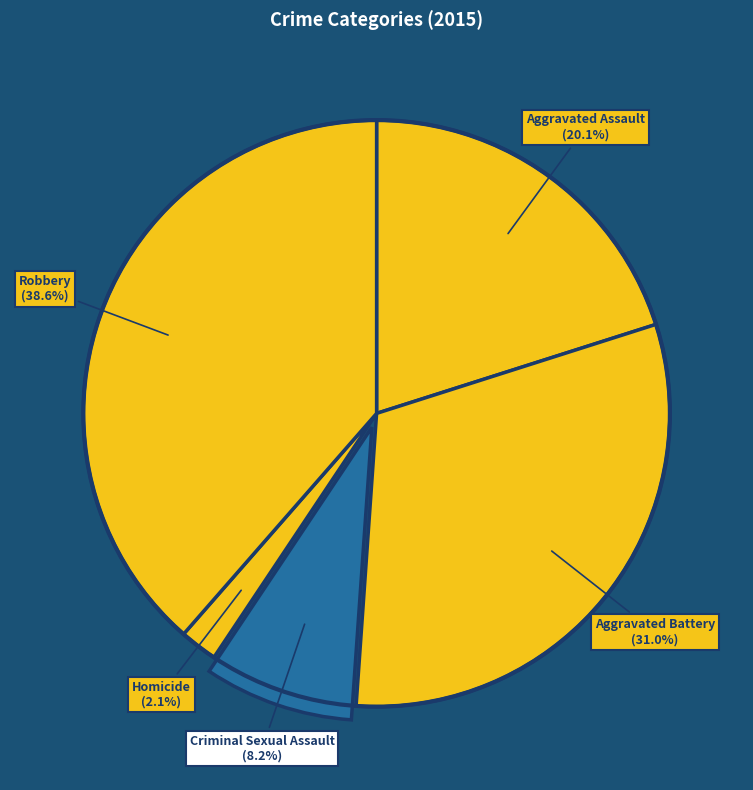

True or false: Criminal Sexual Assault accounts for 22% of the total.

False